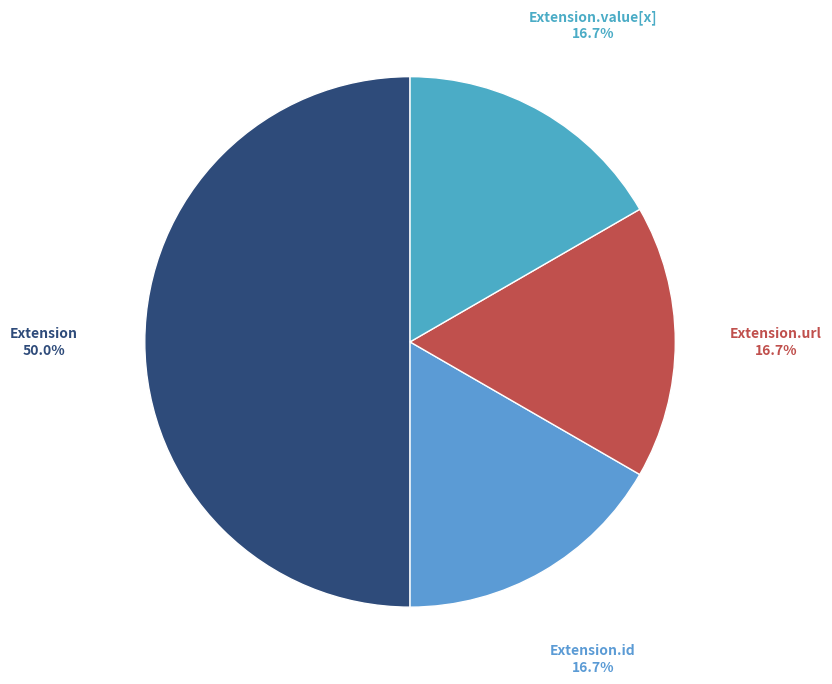

Does Extension.value[x] account for over 50% of the chart?

No